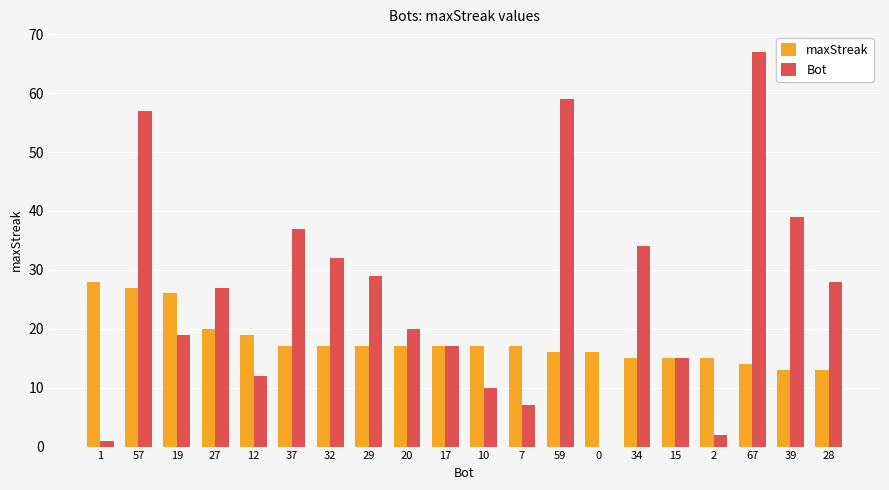

Are the bars horizontal?

No